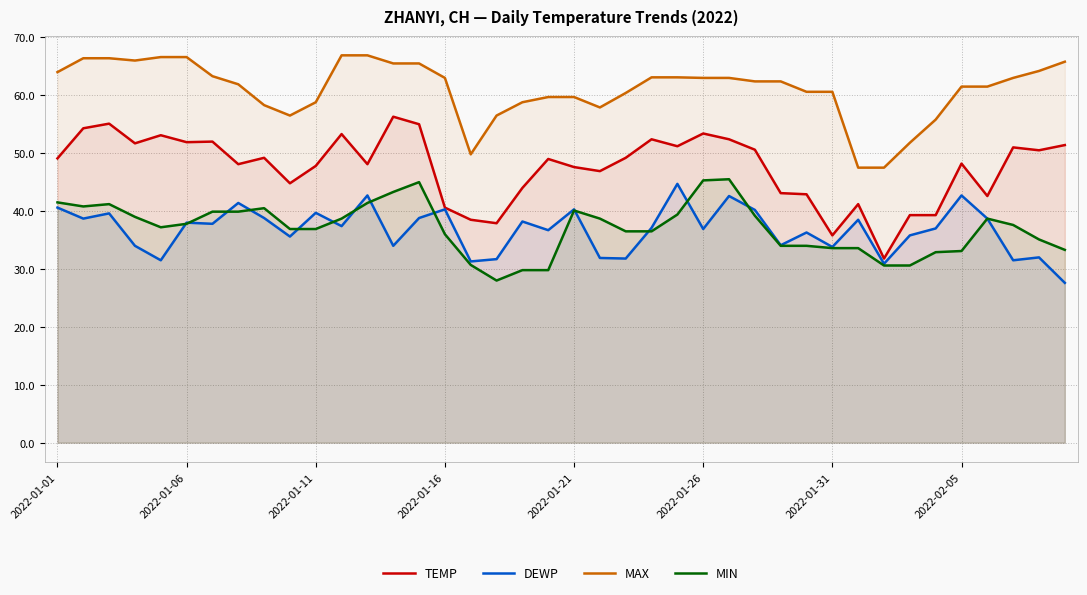

What is the smallest value displayed?

27.6